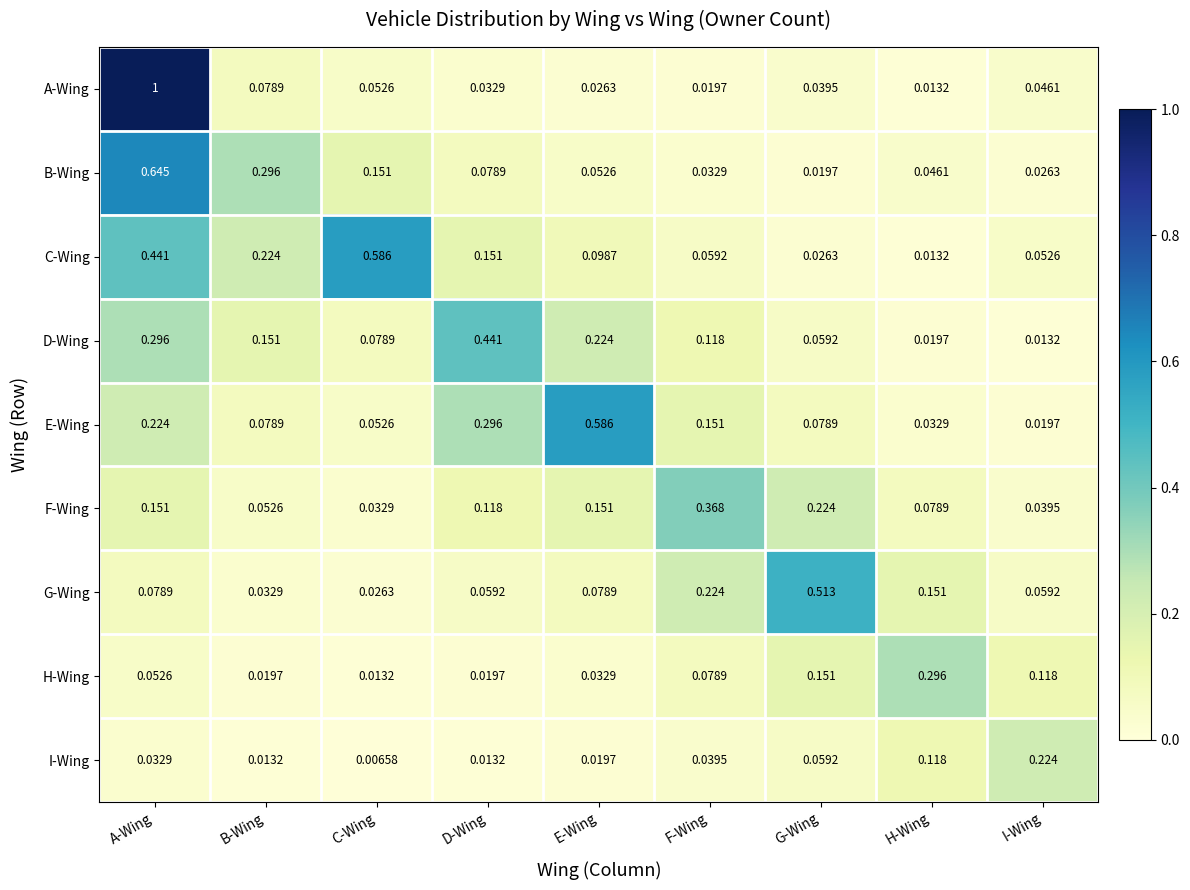

Rank the series at E-Wing from lowest to highest value.

I-Wing, A-Wing, H-Wing, B-Wing, G-Wing, C-Wing, F-Wing, D-Wing, E-Wing